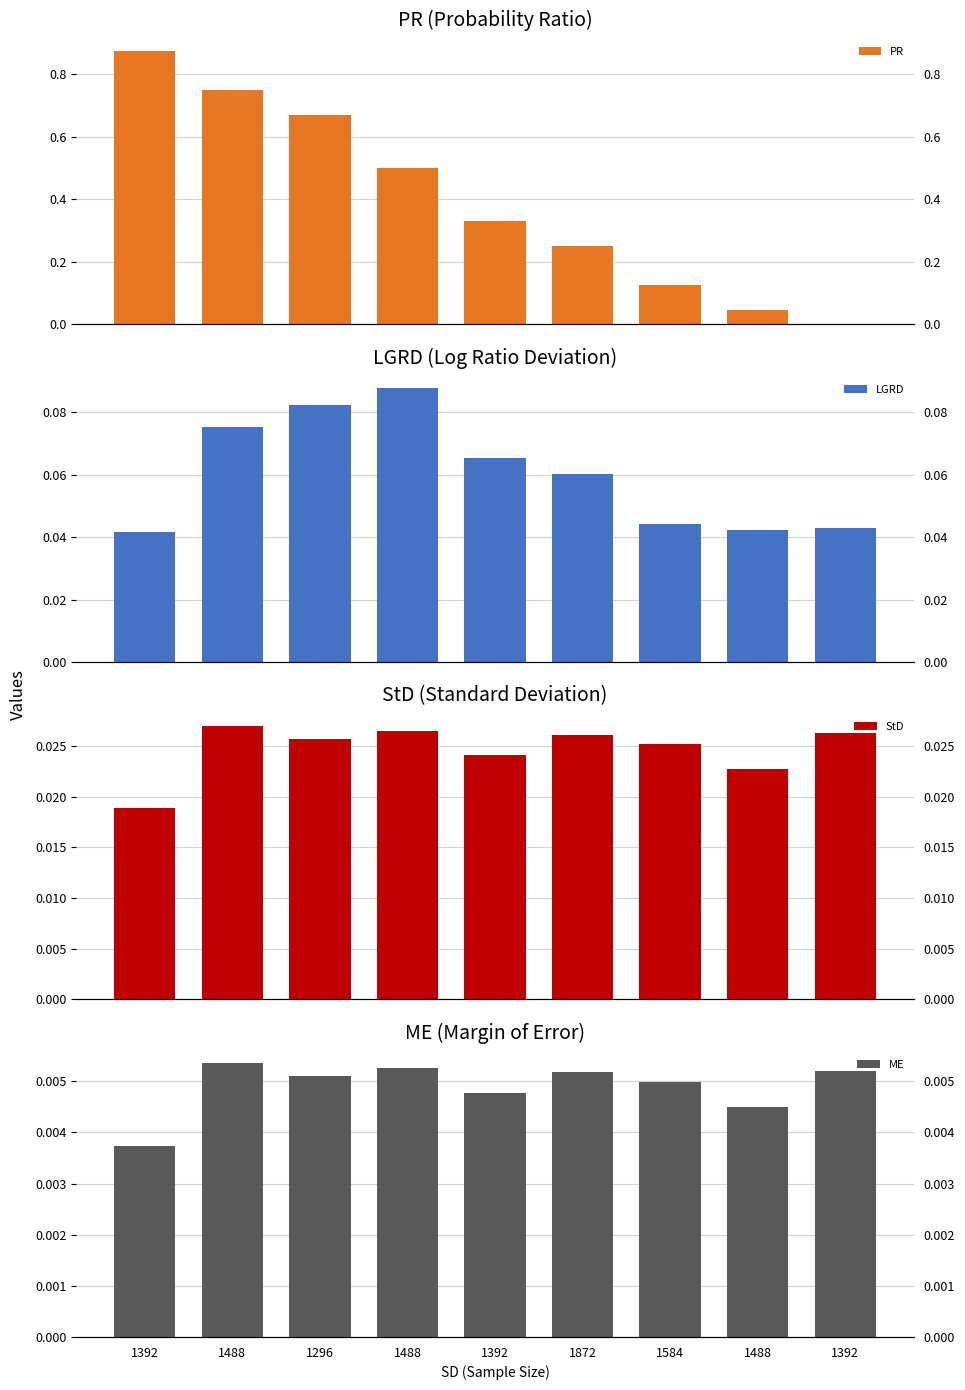

Which has a higher value, 1872 or 1296?

1296